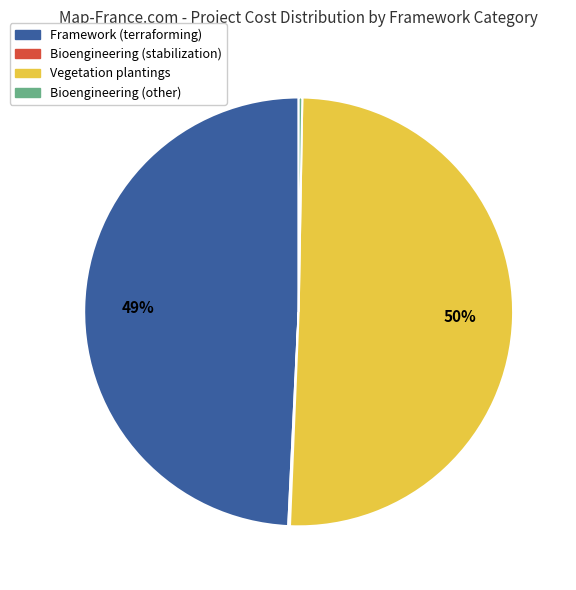

What is the largest slice in the pie chart?

Vegetation plantings